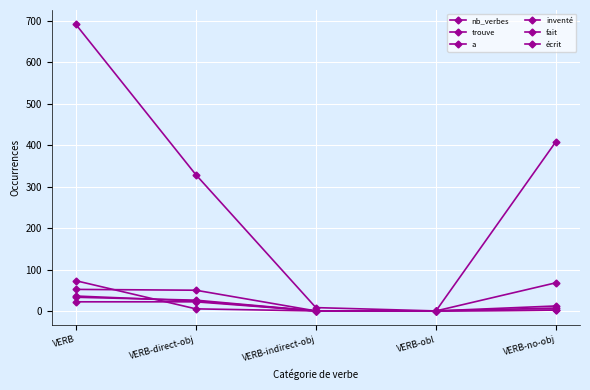

Rank the series at VERB-obl from lowest to highest value.

nb_verbes, trouve, a, inventé, fait, écrit